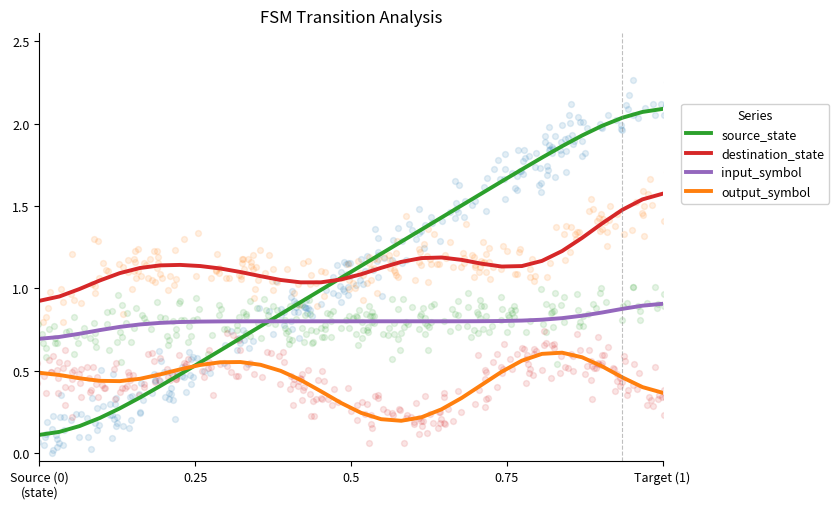

What are all the series names shown in the legend?

source_state, destination_state, input_symbol, output_symbol